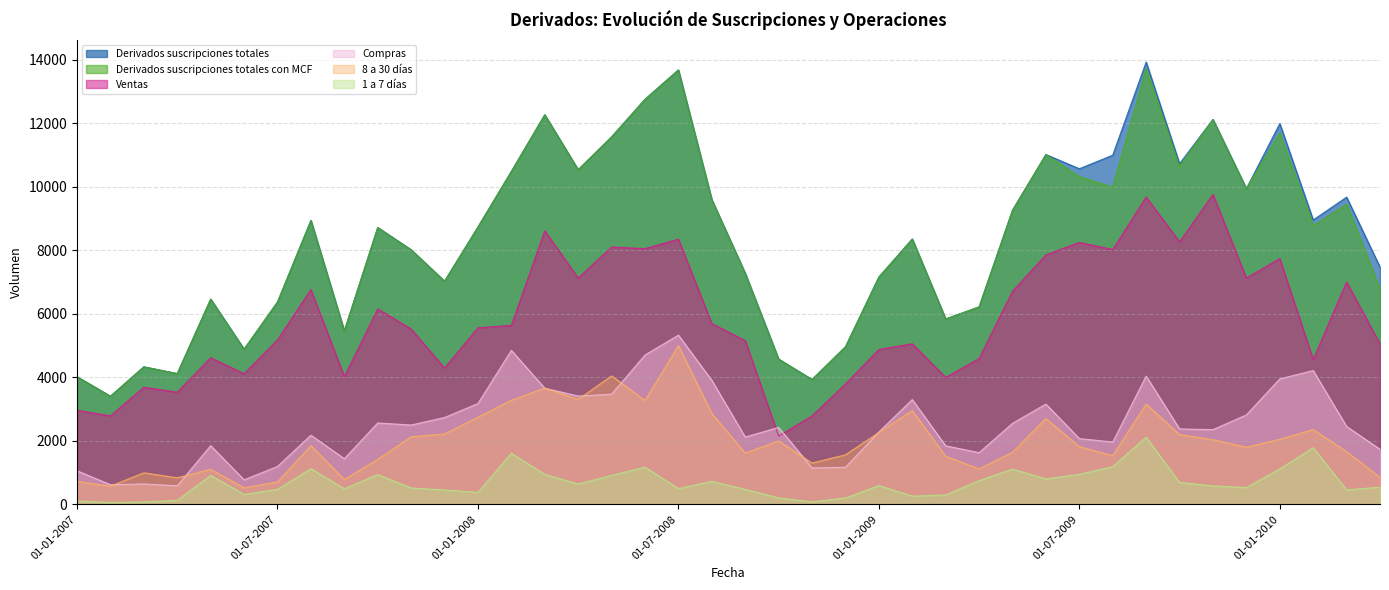

Is the value of 1 a 7 días at 01-04-2008 greater than the value of Derivados suscripciones totales at 01-07-2008?

No